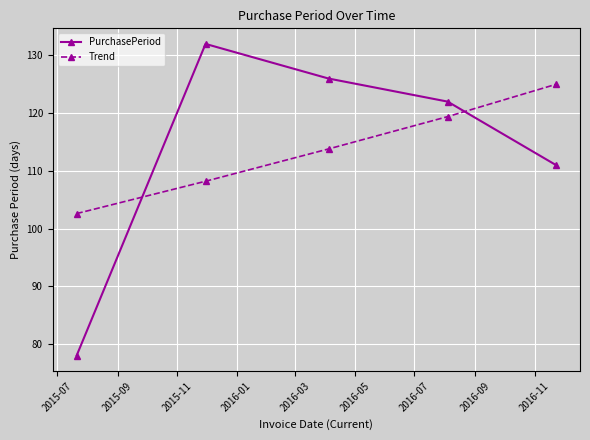

Which series ends up on top after the final intersection of PurchasePeriod and Trend?

Trend